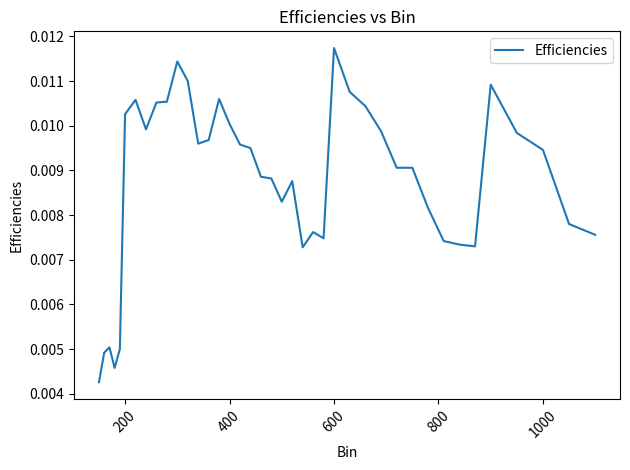

How many distinct data groups are displayed?

1